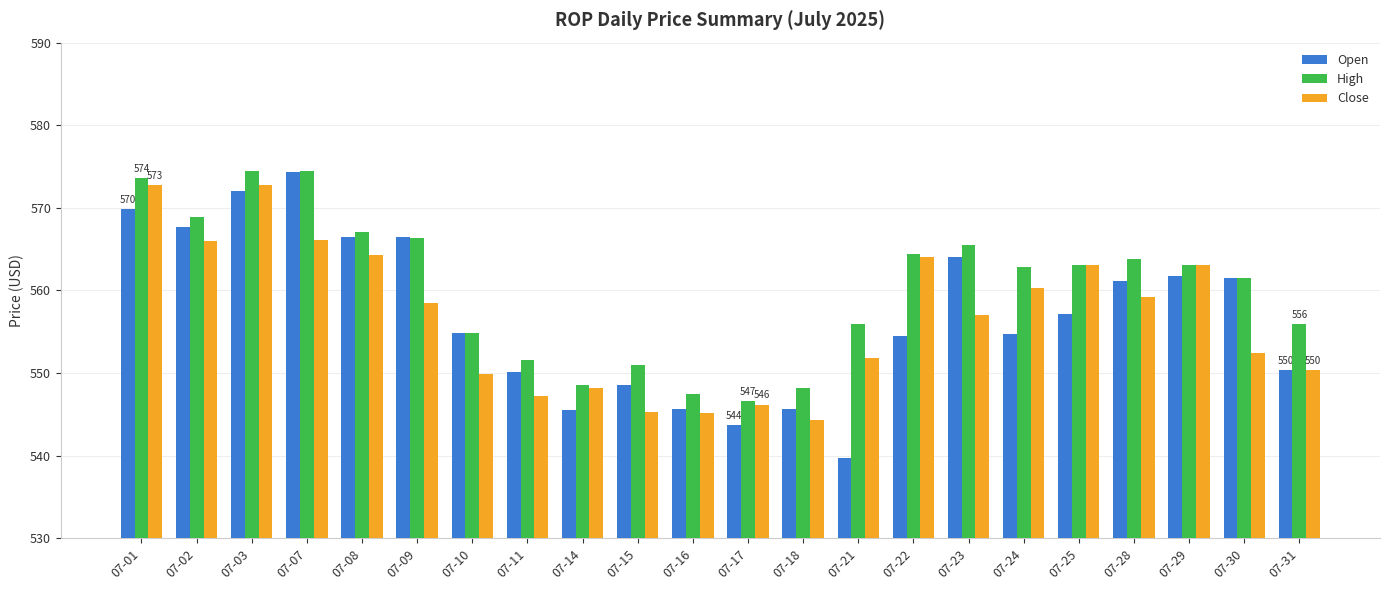

What is the difference between the maximum and second lowest values in the High series?

27.0